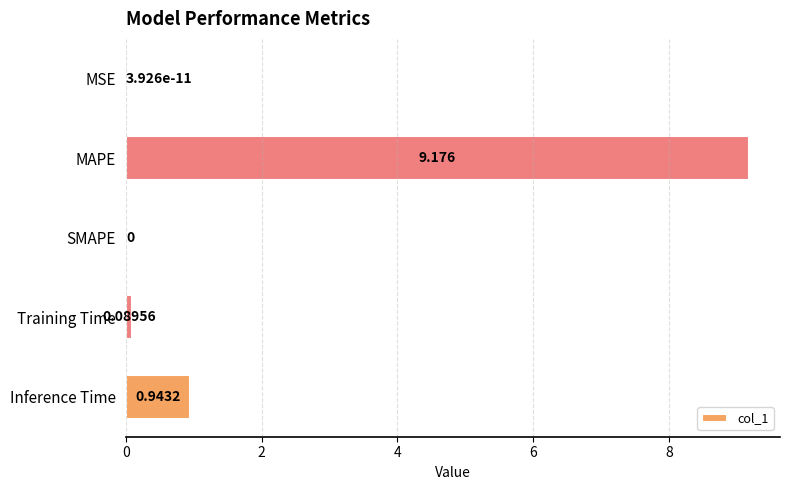

Where is the data nearest to the value 4?

Inference Time